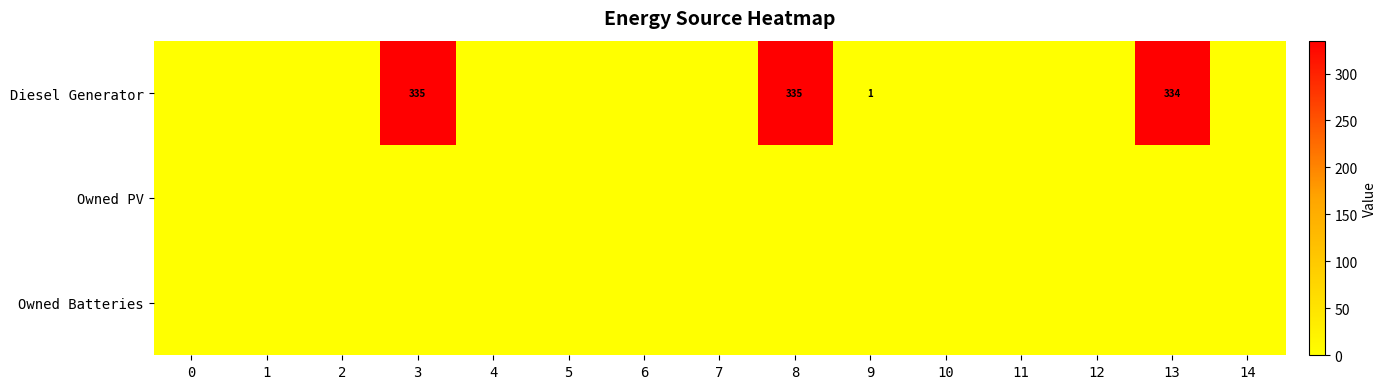

Count the number of categories in the chart.

15